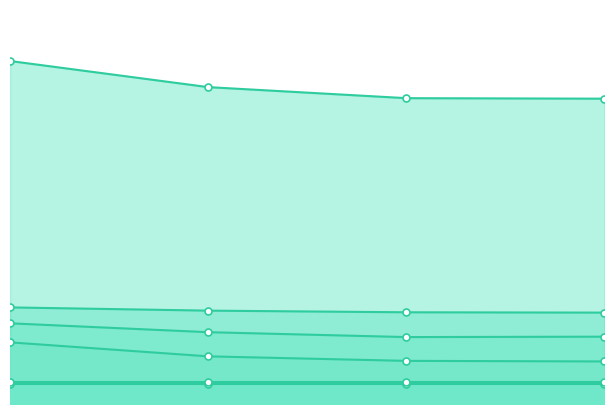

At which label does Customer_Transport first exceed 3?

2020